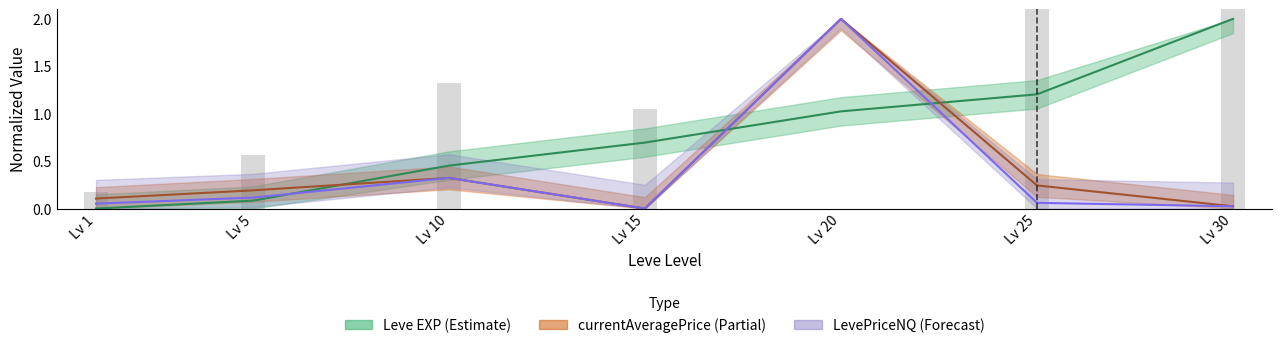

Which series has the largest total across all categories?

Leve EXP